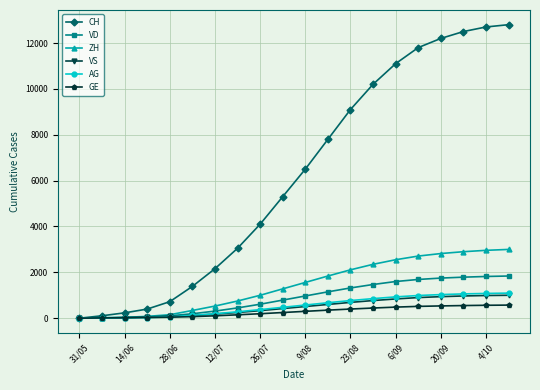

What is the highest value of the VD series?

1840